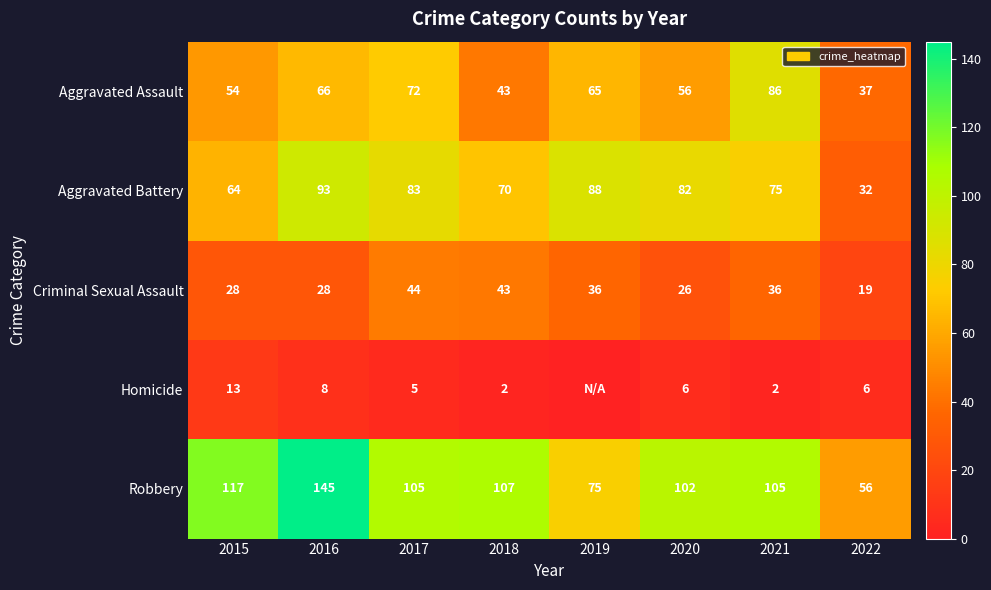

How many values in the Criminal Sexual Assault series are below 36?

4